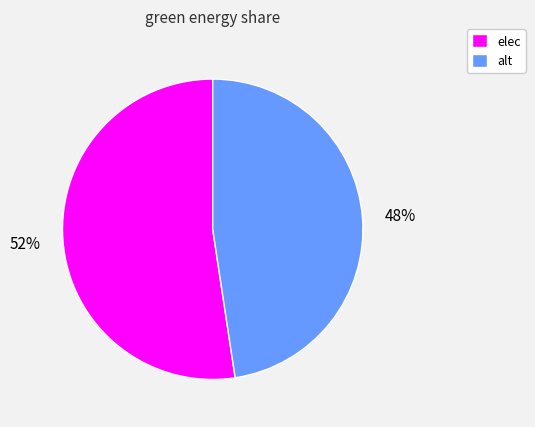

Is alt the majority of the pie?

No